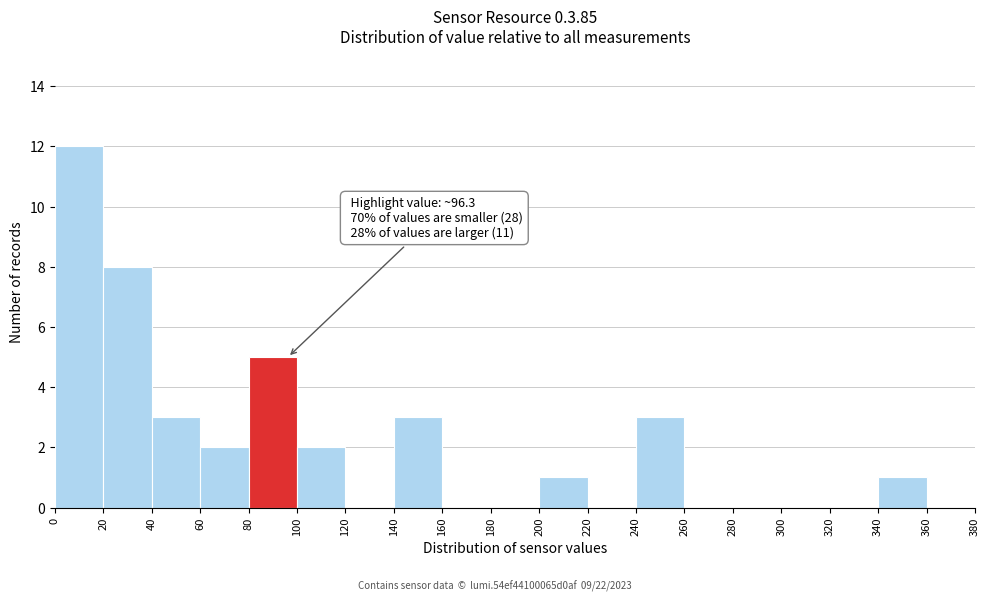

Which range on the x-axis has the tallest bar?

0 to 20